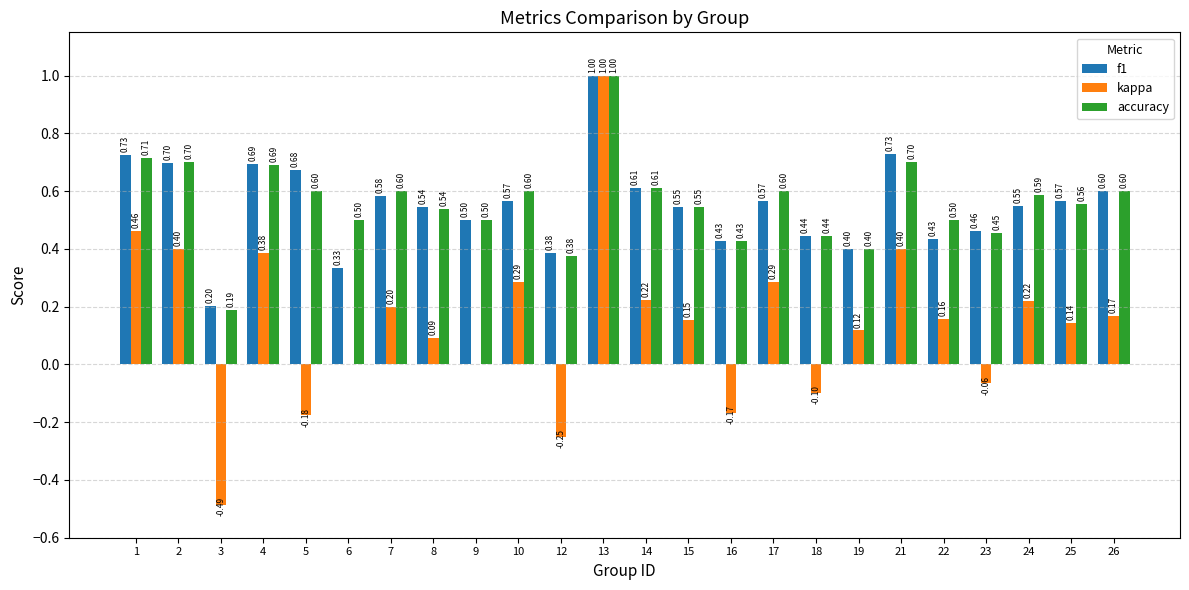

Is it true that accuracy equals 0.6 at 14?

True